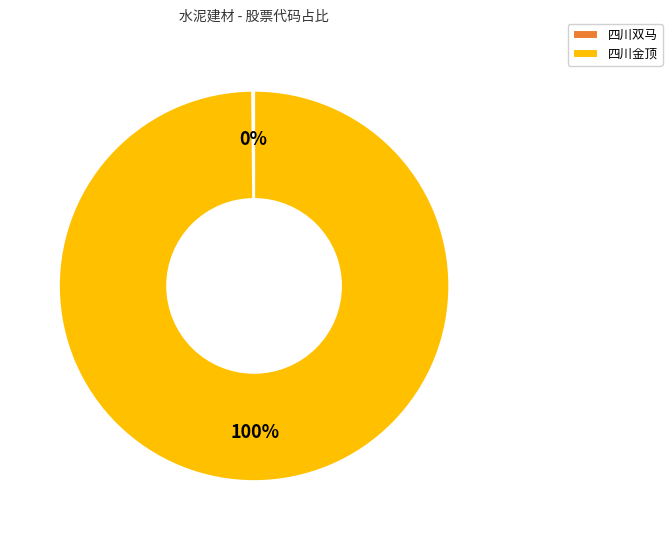

To the nearest percent, what is the average slice percentage?

50%